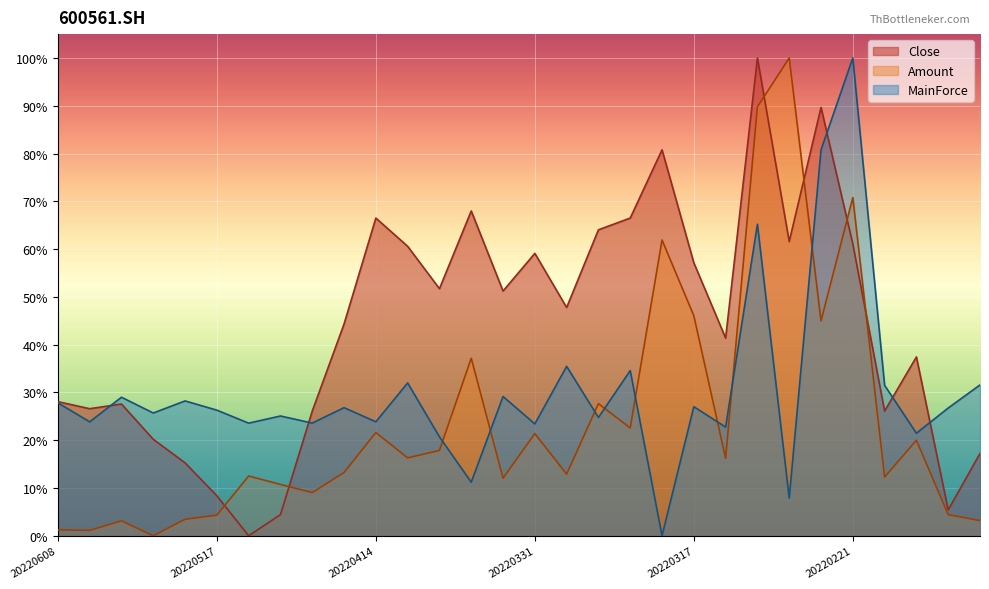

What is the difference between the maximum and minimum values in the Amount series?

100.0